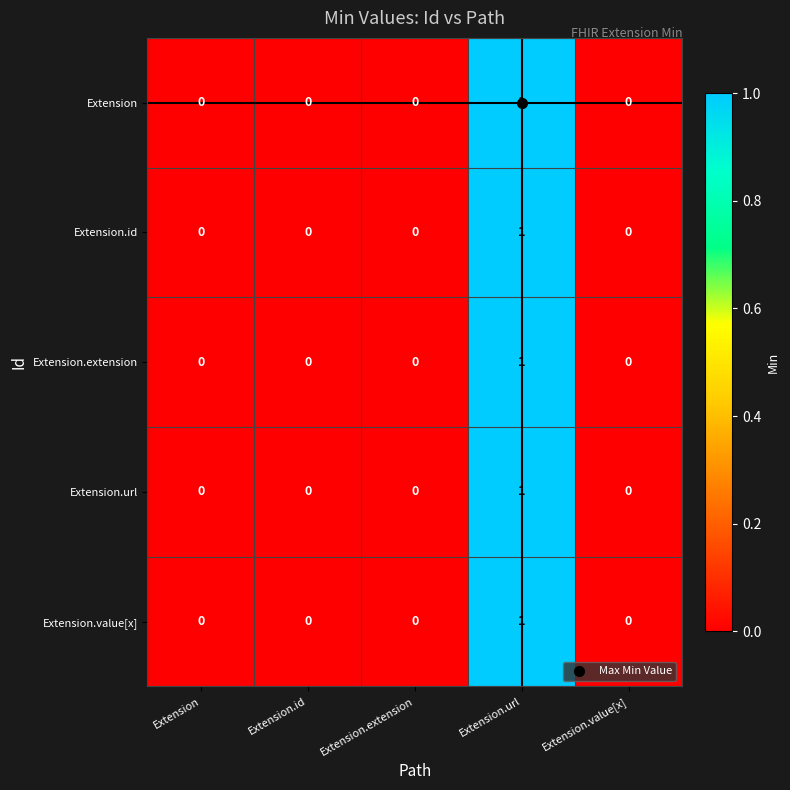

The Extension.url series shows 0 at Extension.url. True or false?

False